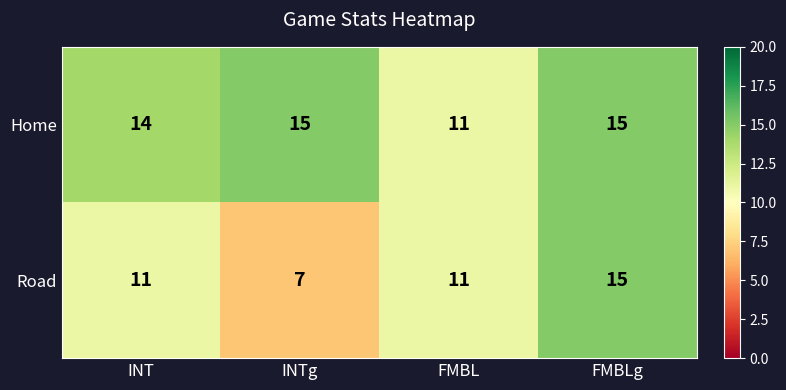

At which category is the sum across all series the highest?

FMBLg